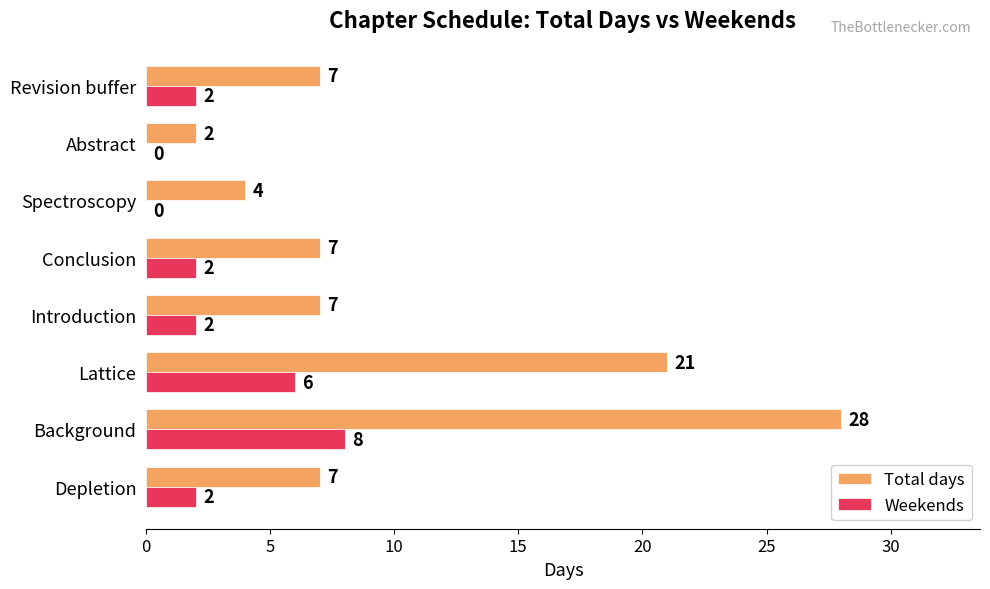

Between Lattice and Introduction, which series saw the biggest shift?

Total days